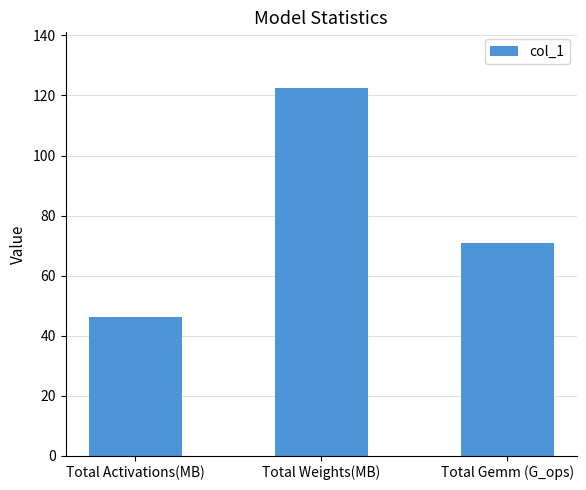

Which label corresponds to the smallest value in the chart?

Total Activations(MB)